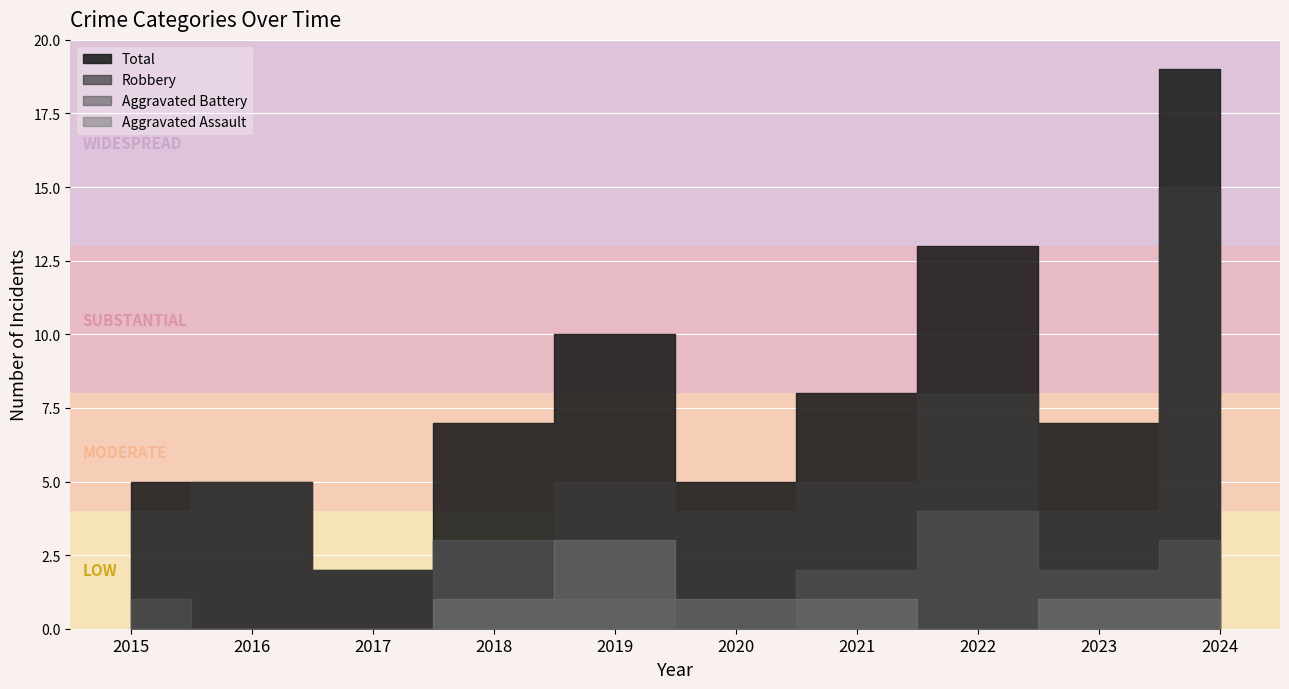

In Aggravated Assault, how many points are lower than both neighbors (excluding endpoints)?

1